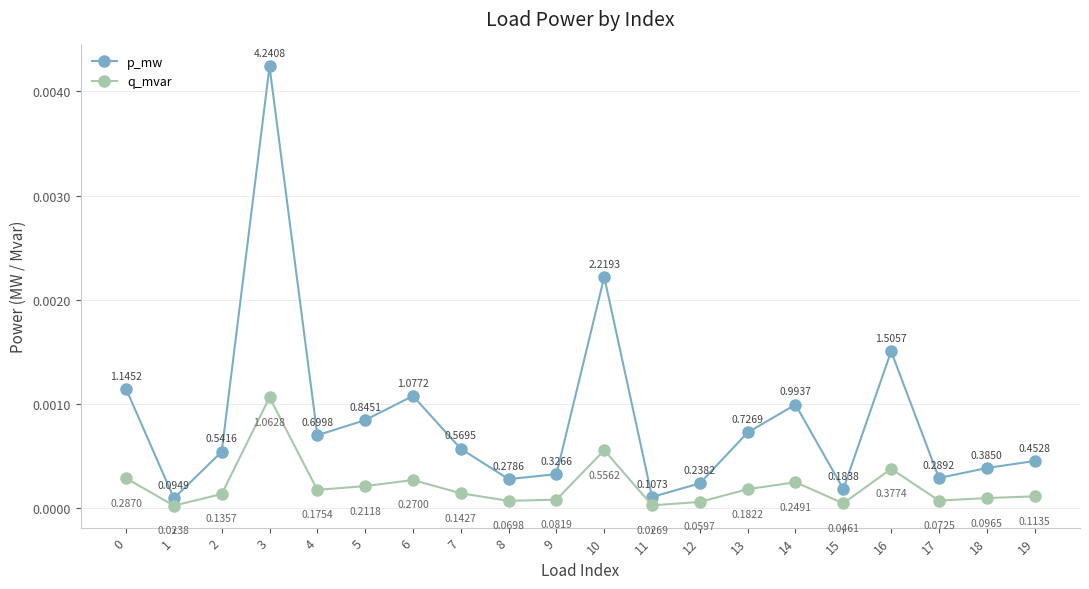

True or false: p_mw and q_mvar intersect in this chart.

False